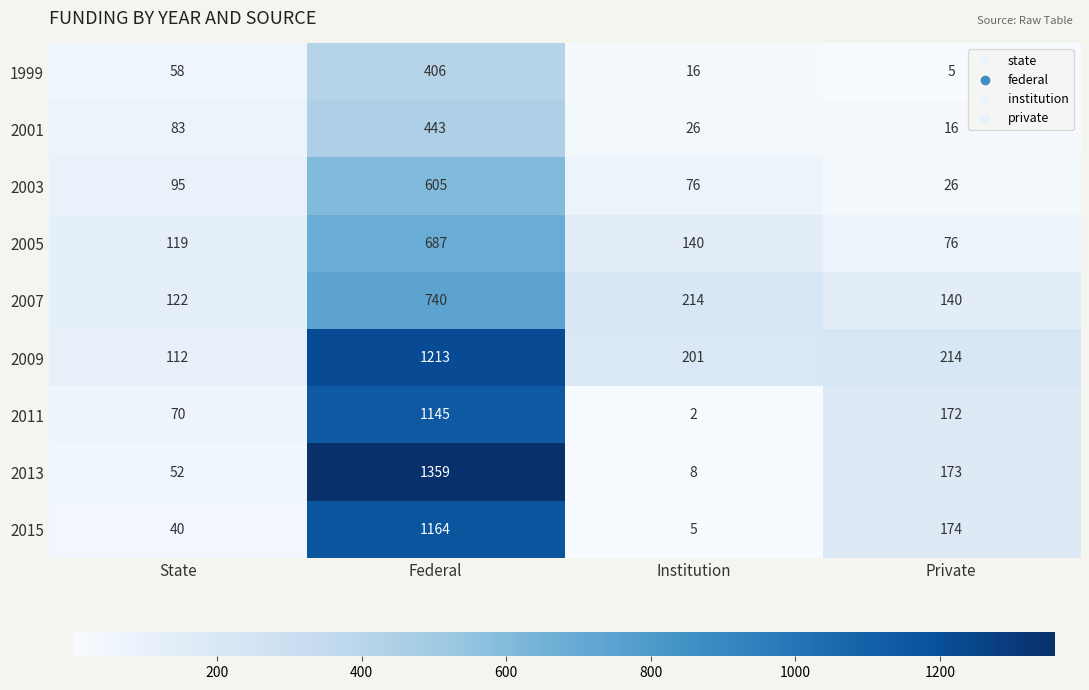

The 2007 series shows 421 at Federal. True or false?

False